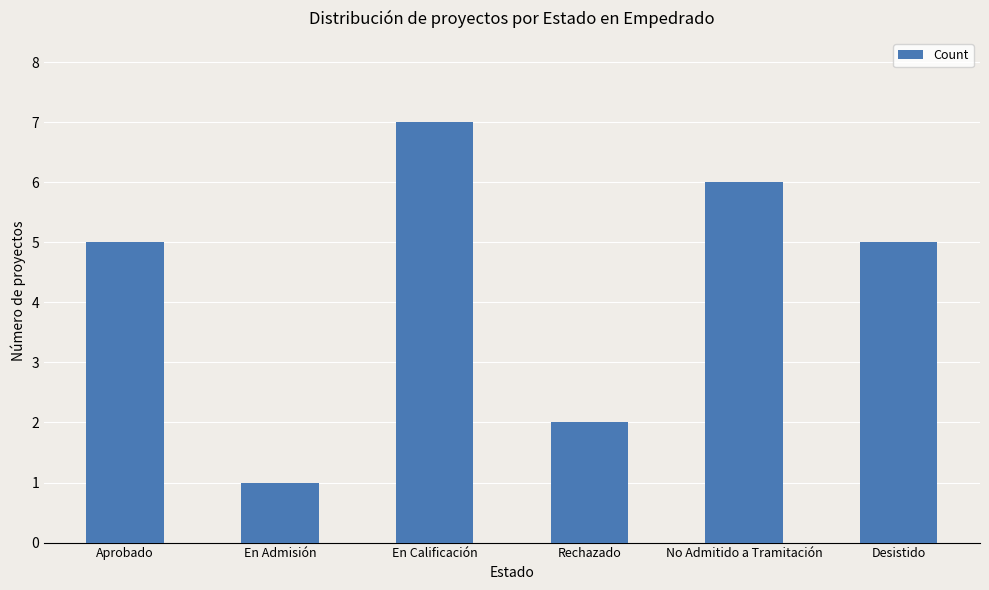

What is the ratio of the value at Desistido to the value at Rechazado?

2.5